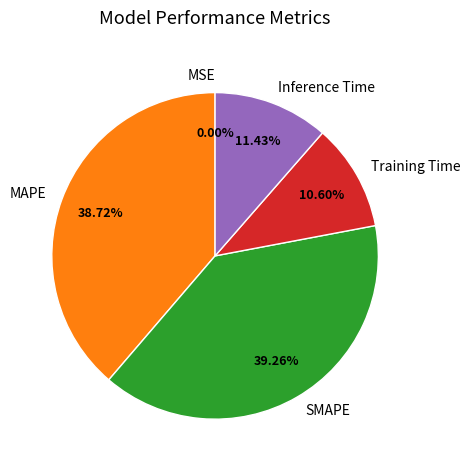

Between Training Time and MAPE, which is larger?

MAPE